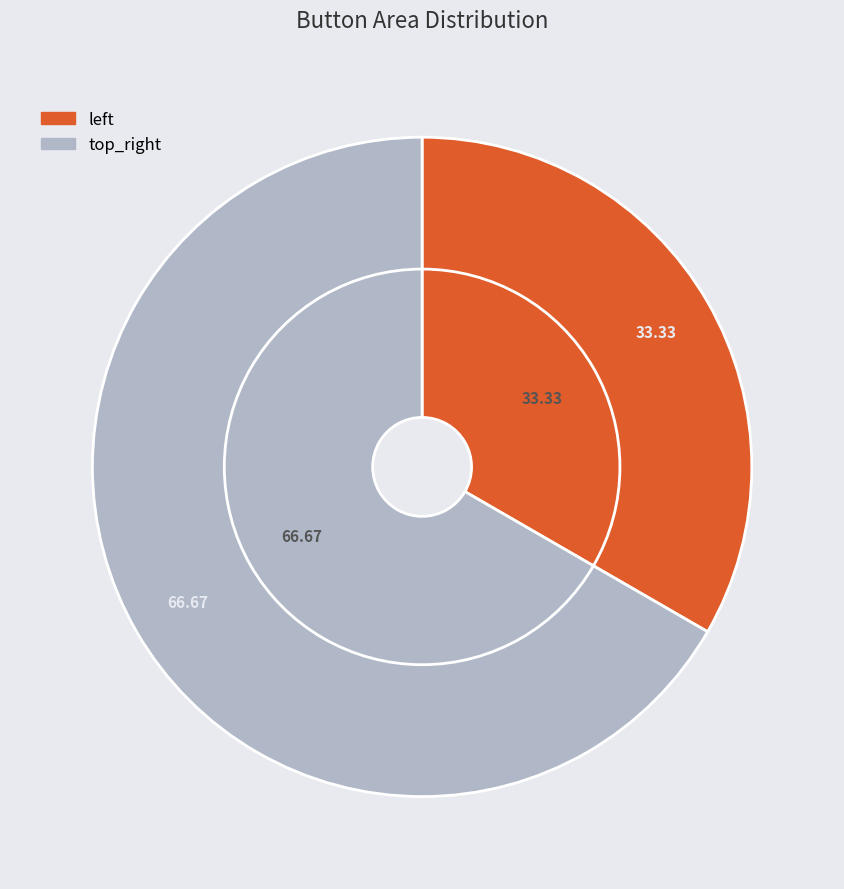

Which category accounts for the majority?

top_right